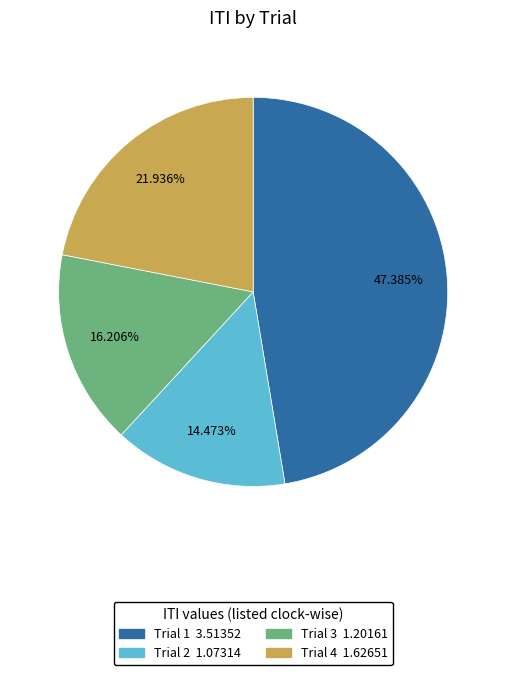

Between Trial 2 and Trial 4, which is larger?

Trial 4